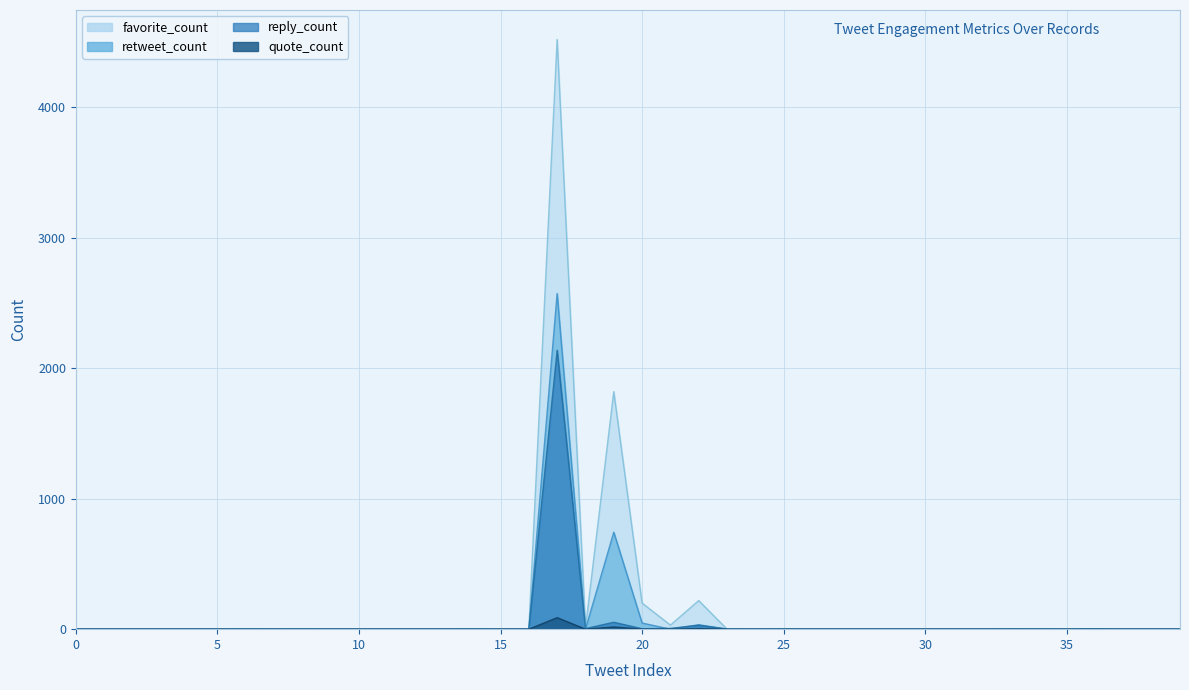

Where do retweet_count and reply_count first cross each other?

17 and 18